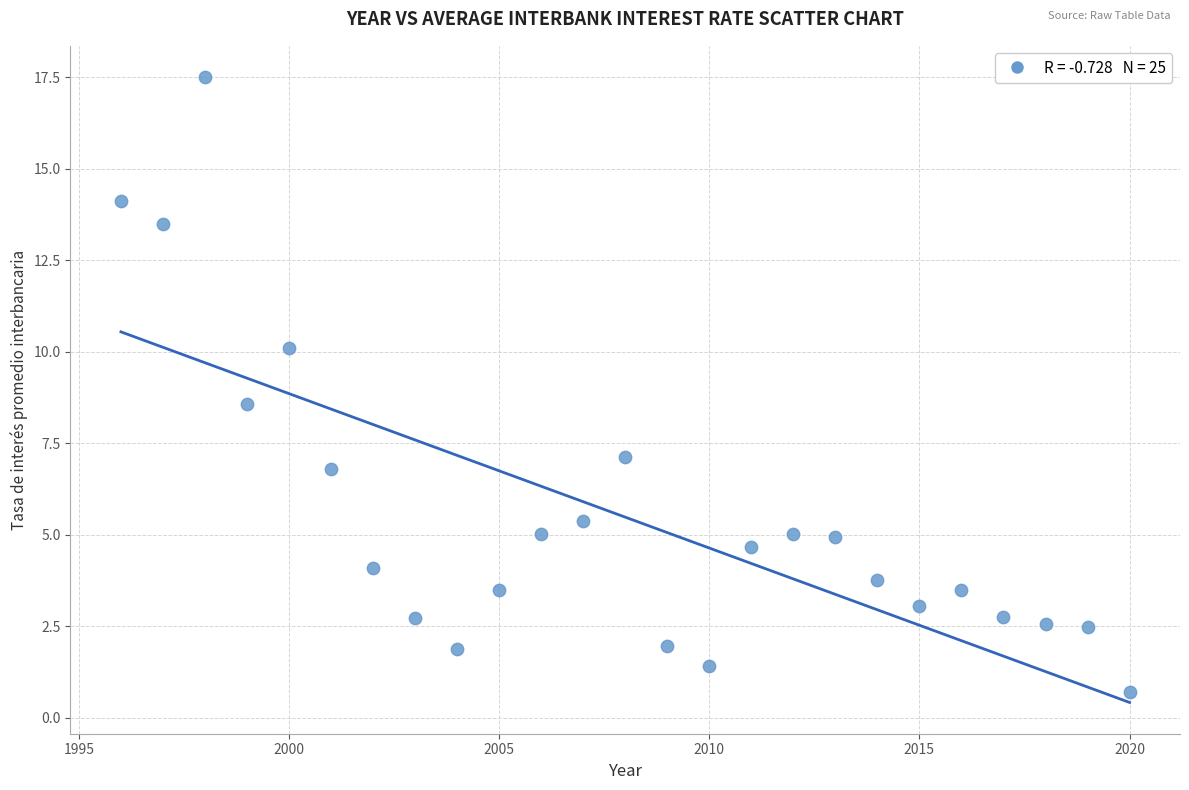

What Y value in the scatter plot is closest to 9?

8.6